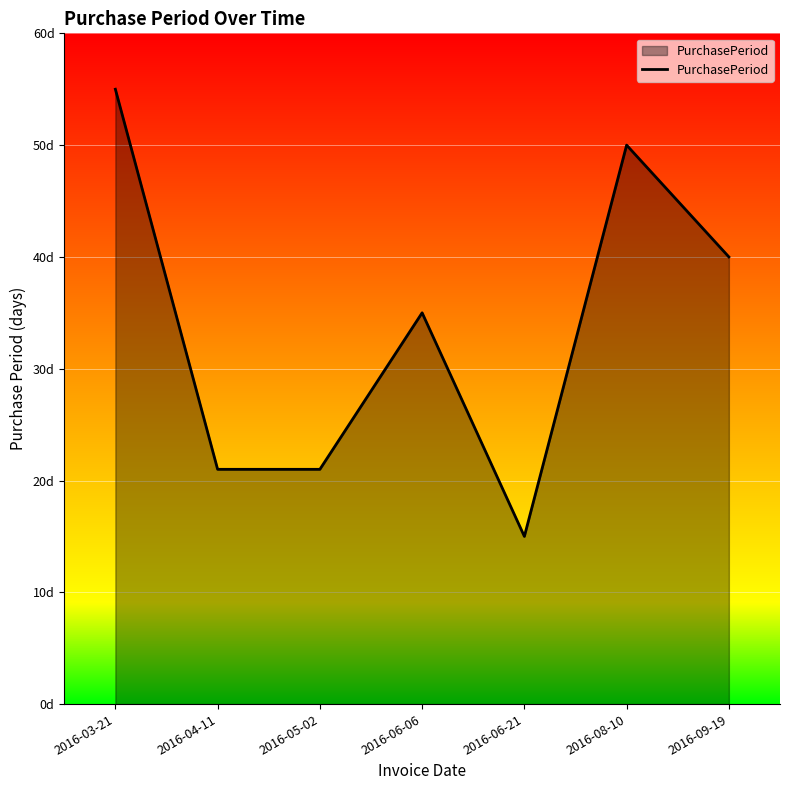

Reading left to right, extract all data points from this chart.

55	21	21	35	15	50	40